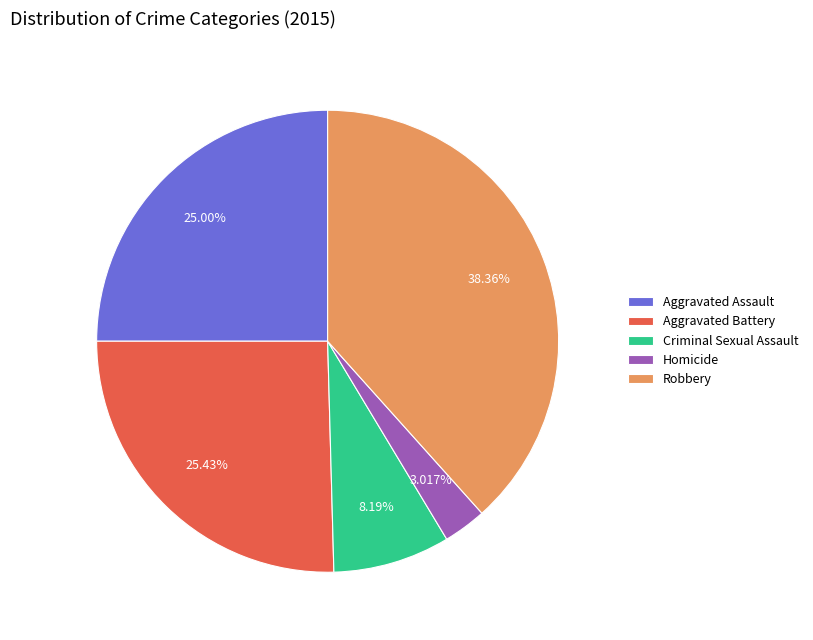

What percentage is the Homicide slice, to the nearest percent?

3%